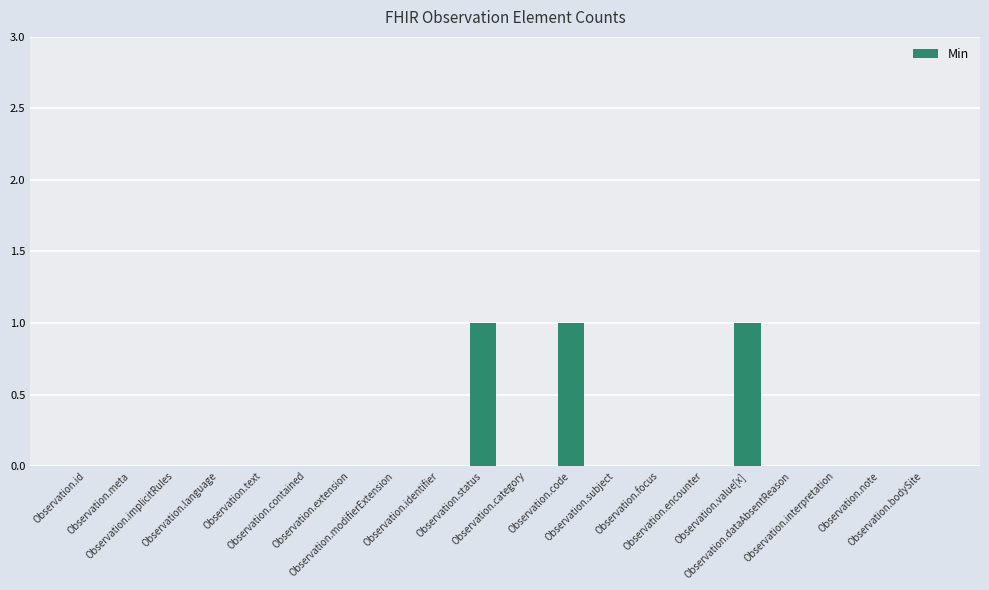

How many series are shown in this chart?

1